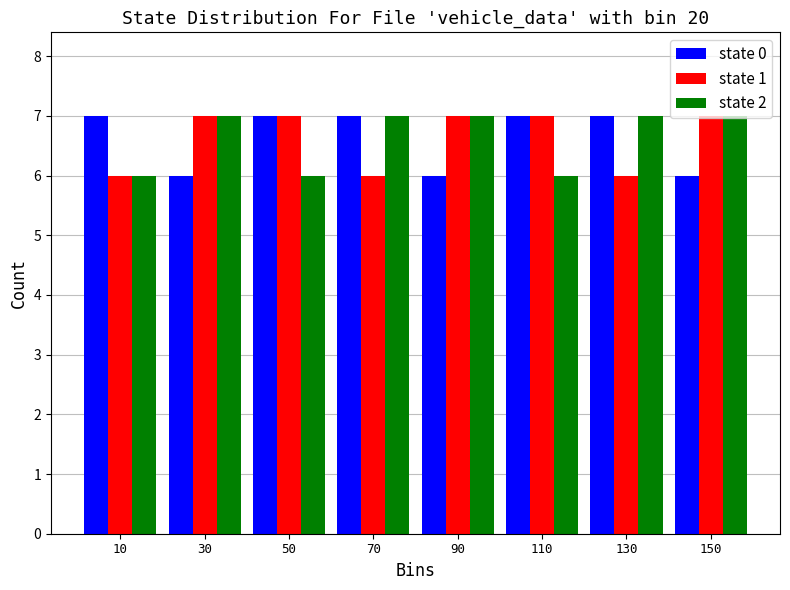

Reading left to right, transcribe this chart: for each range on the x-axis, give the height of each series' bar. The values are not printed on the chart, so give them approximately, as read against the axis.

0 to 20: state 0=7	state 1=6	state 2=6
20 to 40: state 0=6	state 1=7	state 2=7
40 to 60: state 0=7	state 1=7	state 2=6
60 to 80: state 0=7	state 1=6	state 2=7
80 to 100: state 0=6	state 1=7	state 2=7
100 to 120: state 0=7	state 1=7	state 2=6
120 to 140: state 0=7	state 1=6	state 2=7
140 to 160: state 0=6	state 1=7	state 2=7